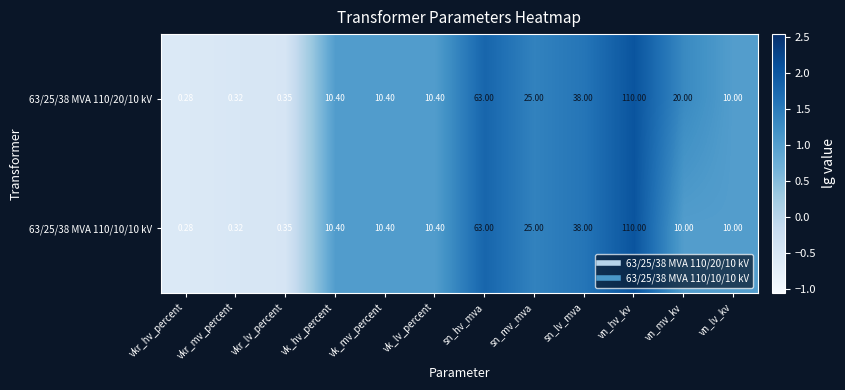

At which label does 63/25/38 MVA 110/20/10 kV reach its peak?

vn_hv_kv